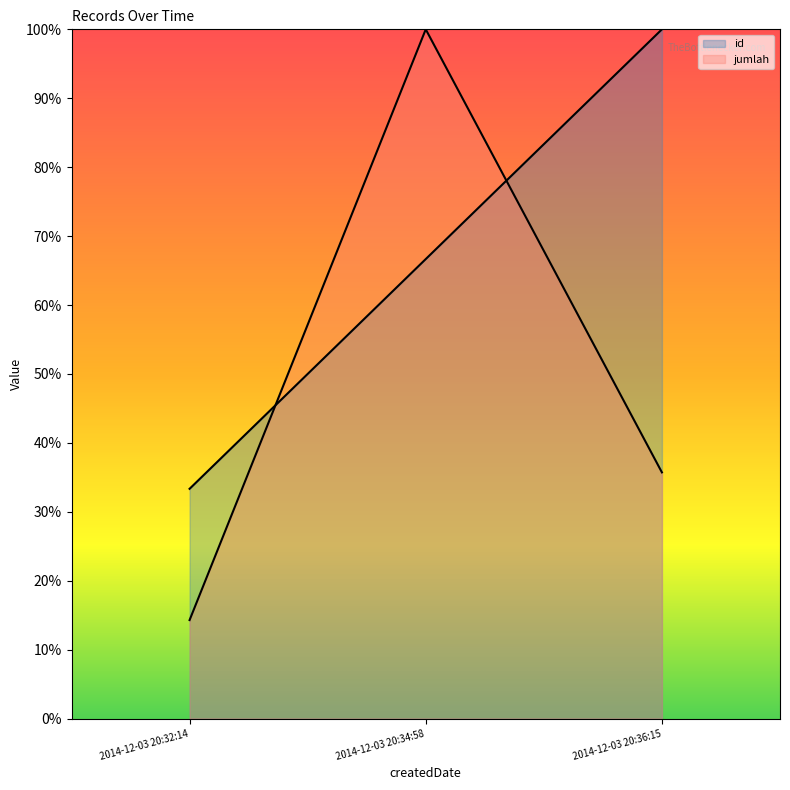

How many distinct data groups are displayed?

2